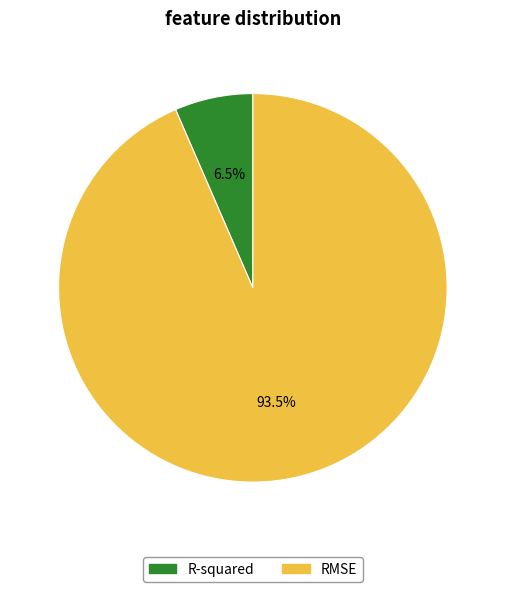

Between R-squared and RMSE, which is larger?

RMSE